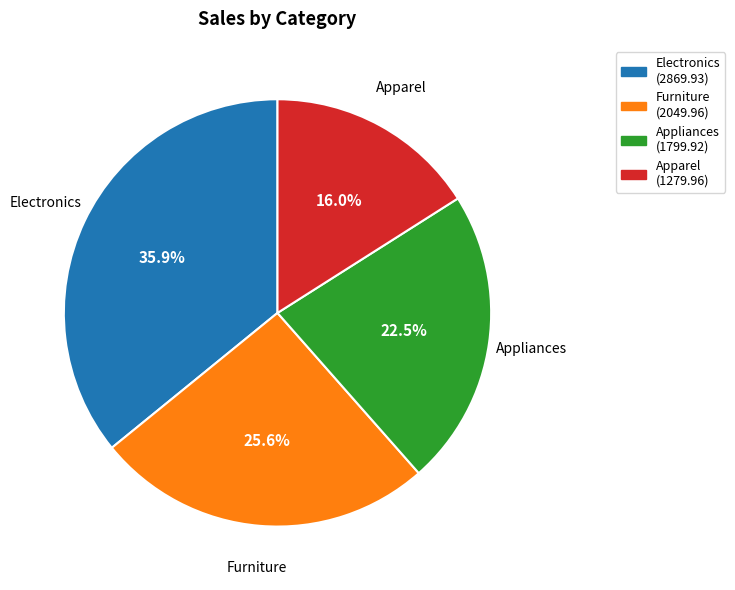

Rank the categories by value from lowest to highest.

Apparel, Appliances, Furniture, Electronics